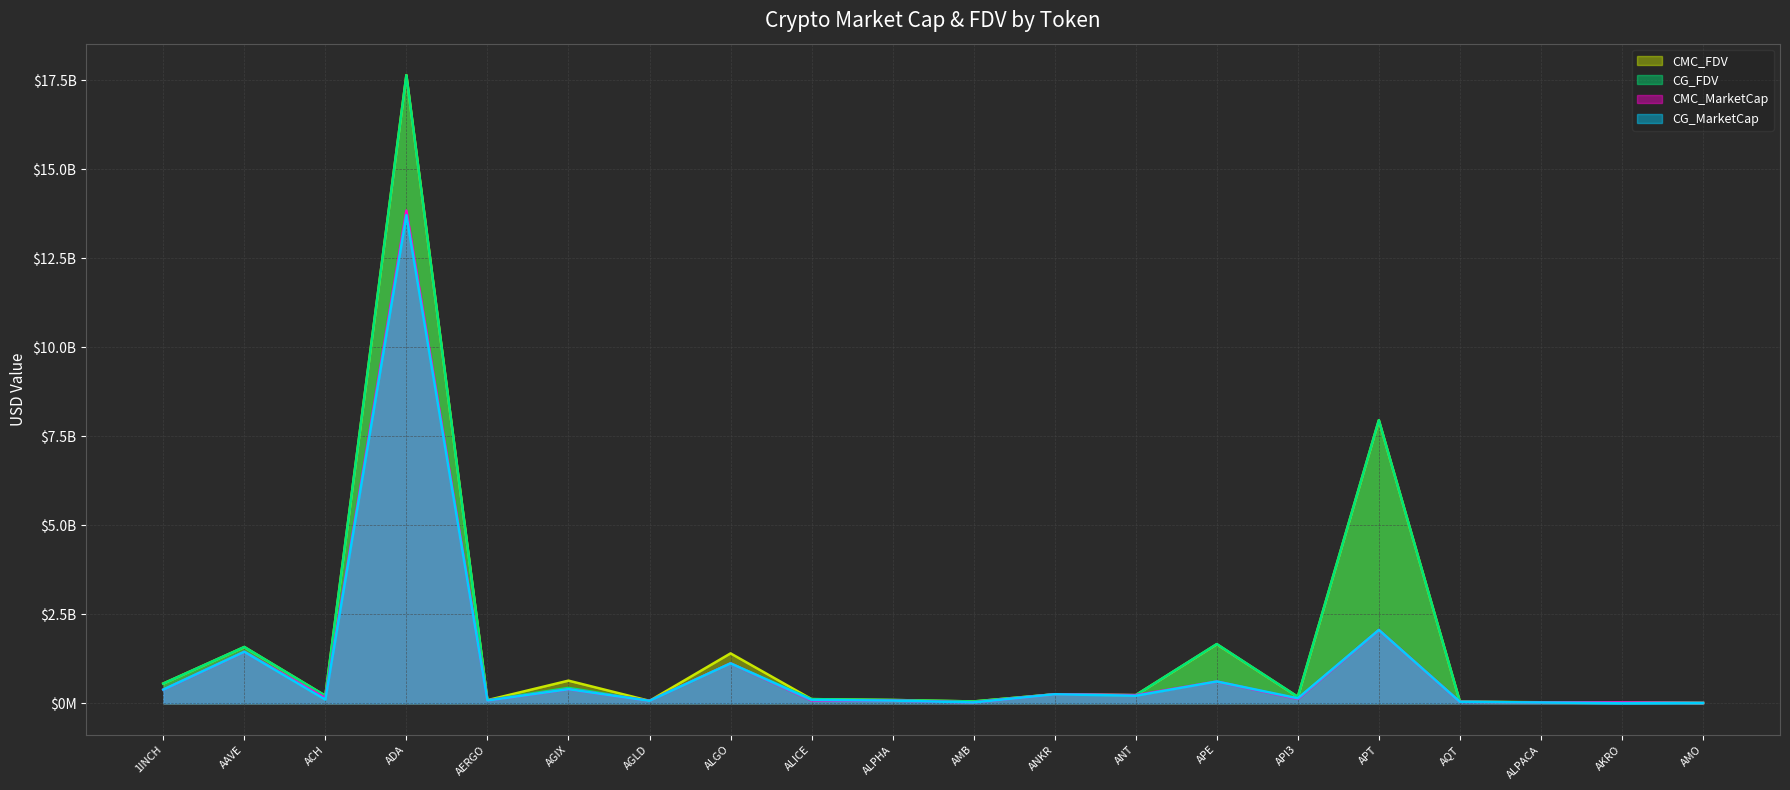

What is the label of the 5th point from the left?

AERGO